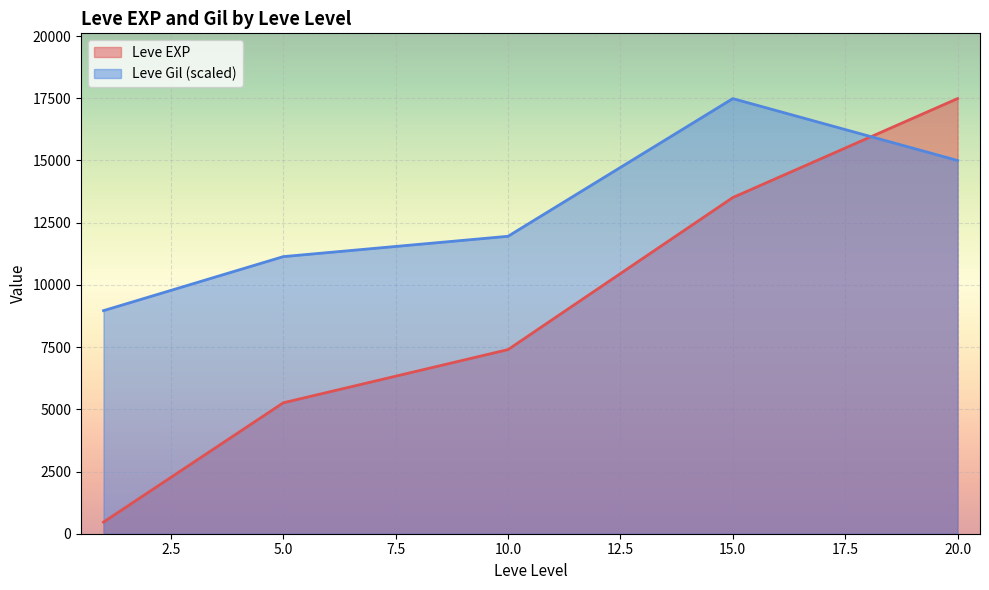

Which series has the largest range (max minus min)?

Leve EXP